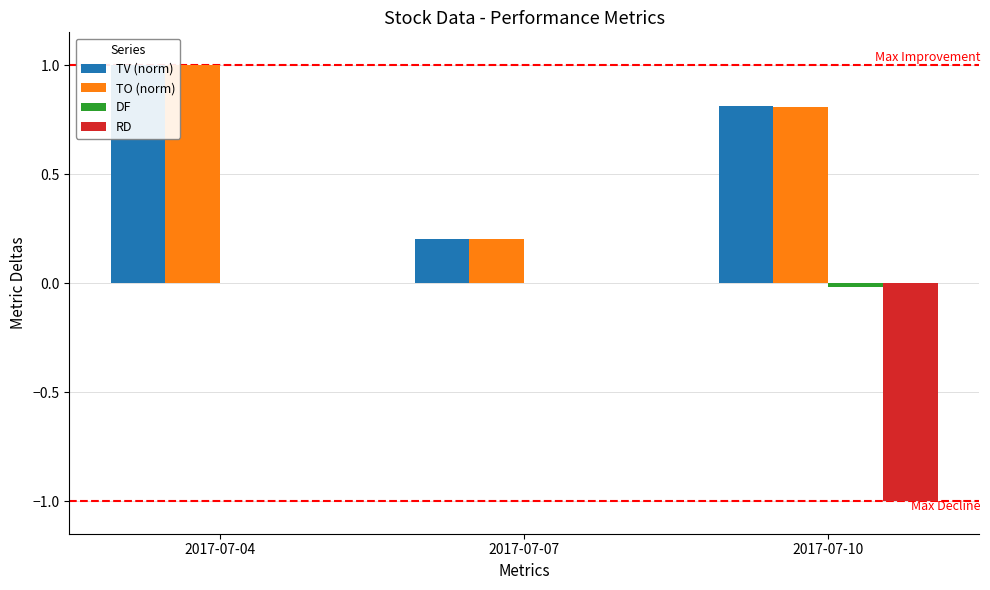

Which label corresponds to the smallest value in the chart?

2017-07-10